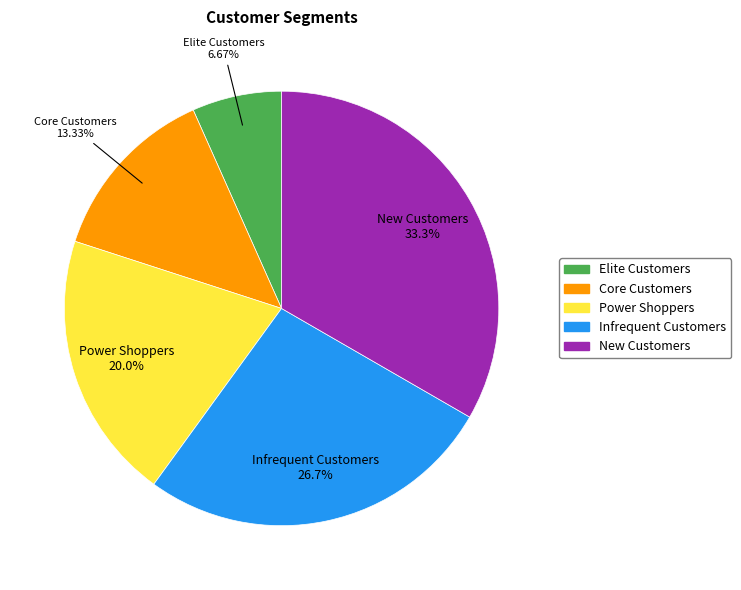

To the nearest percent, what portion does Infrequent Customers represent?

27%